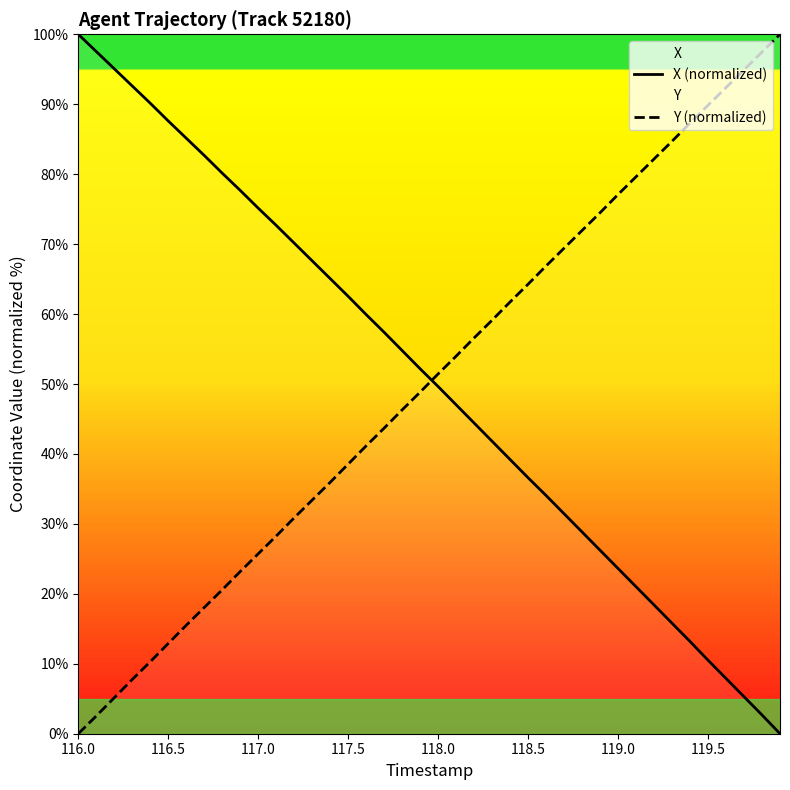

True or false: Y (normalized) and X (normalized) intersect in this chart.

True